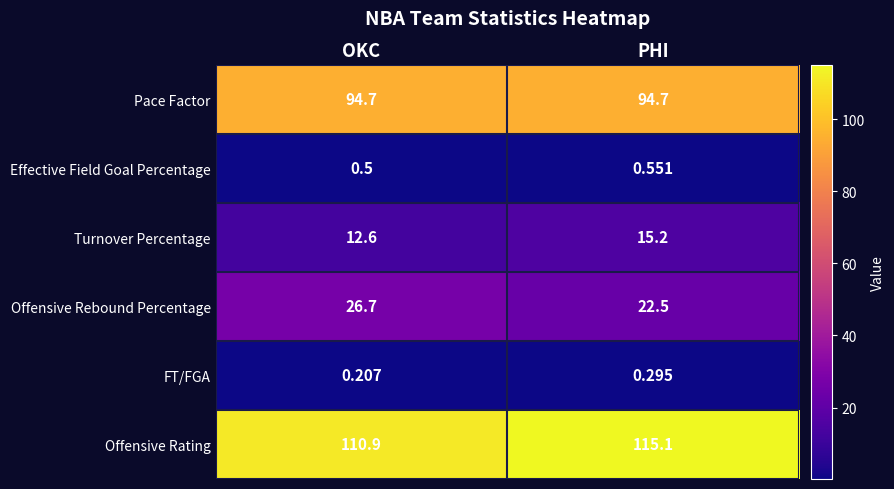

Where is FT/FGA nearest to the value 0?

OKC